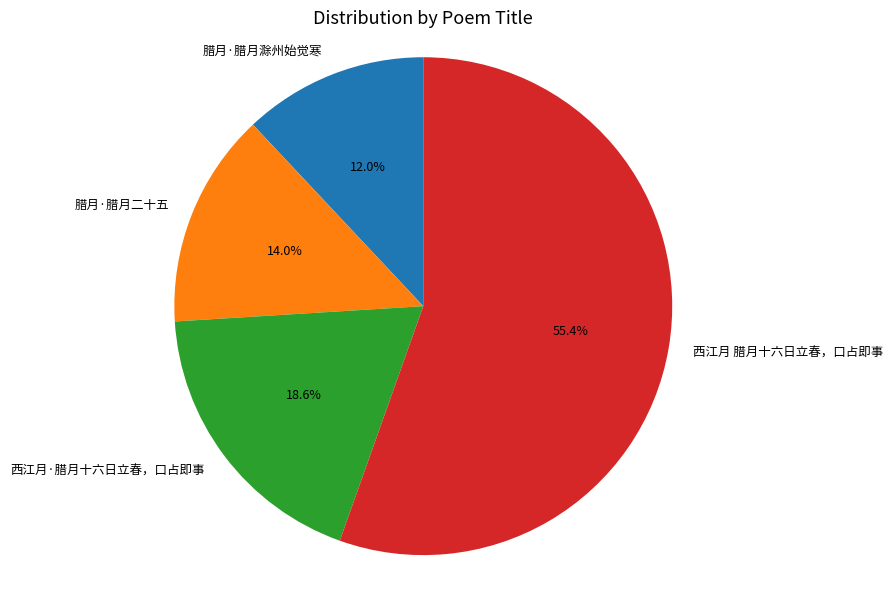

To the nearest percent, what portion does 腊月·腊月二十五 represent?

14%